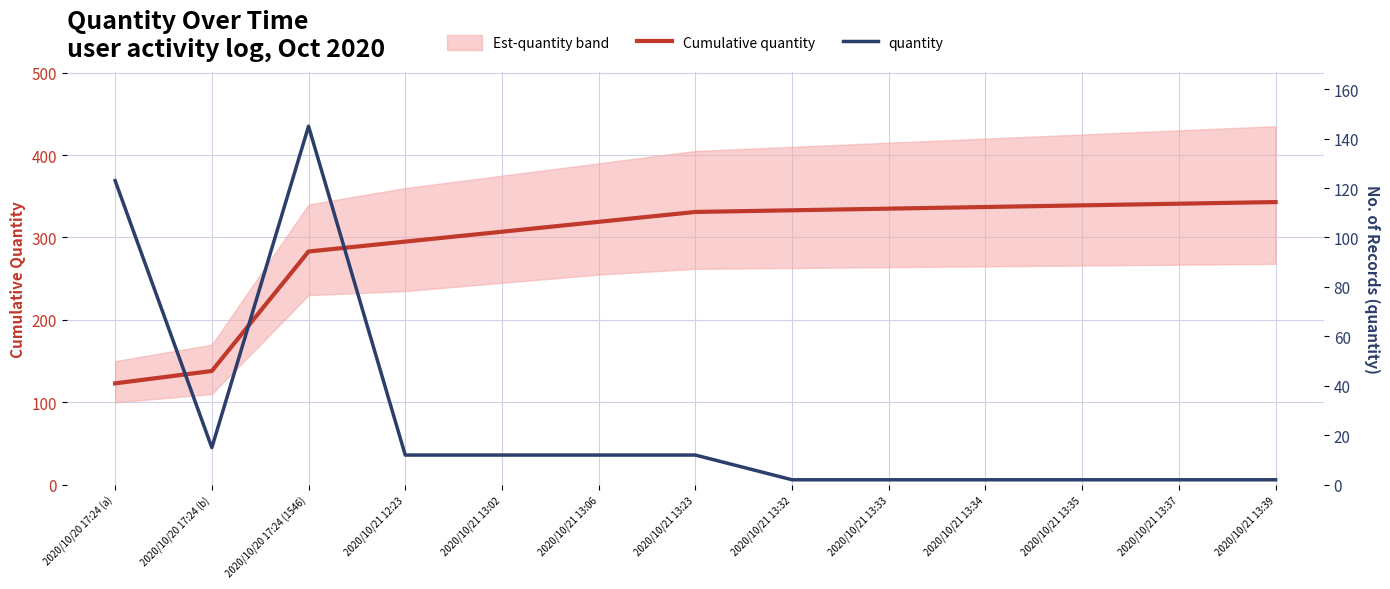

Which category has the highest value in the quantity series?

2020/10/20 17:24 (1546)